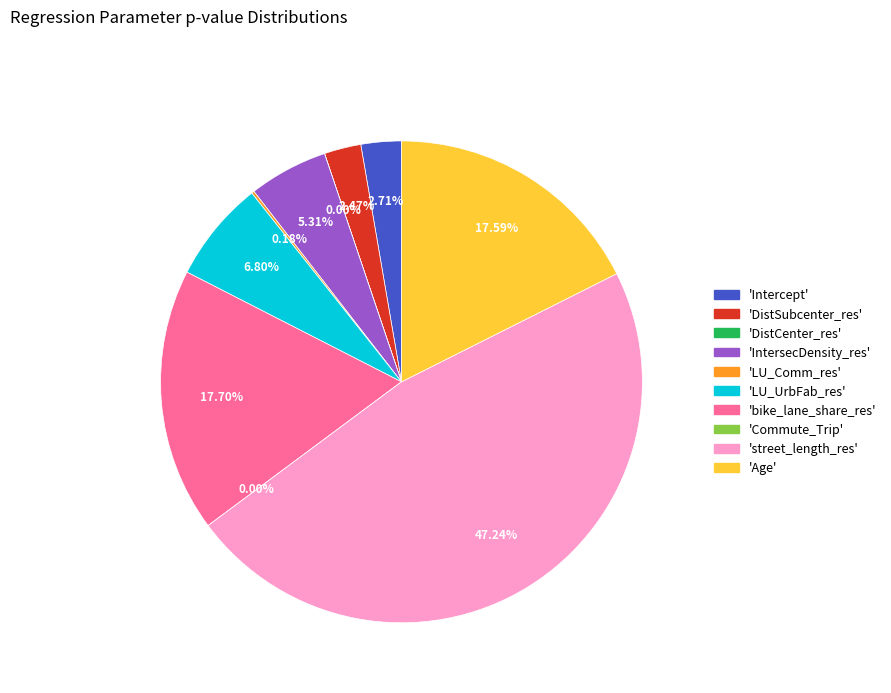

Which slice is the largest?

street_length_res